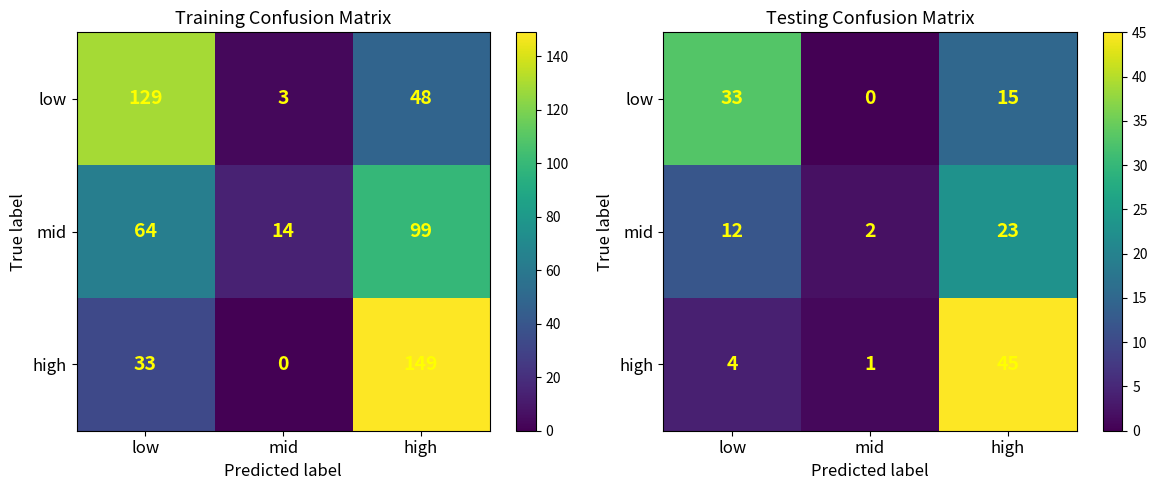

What is the total value across all series at high?

83